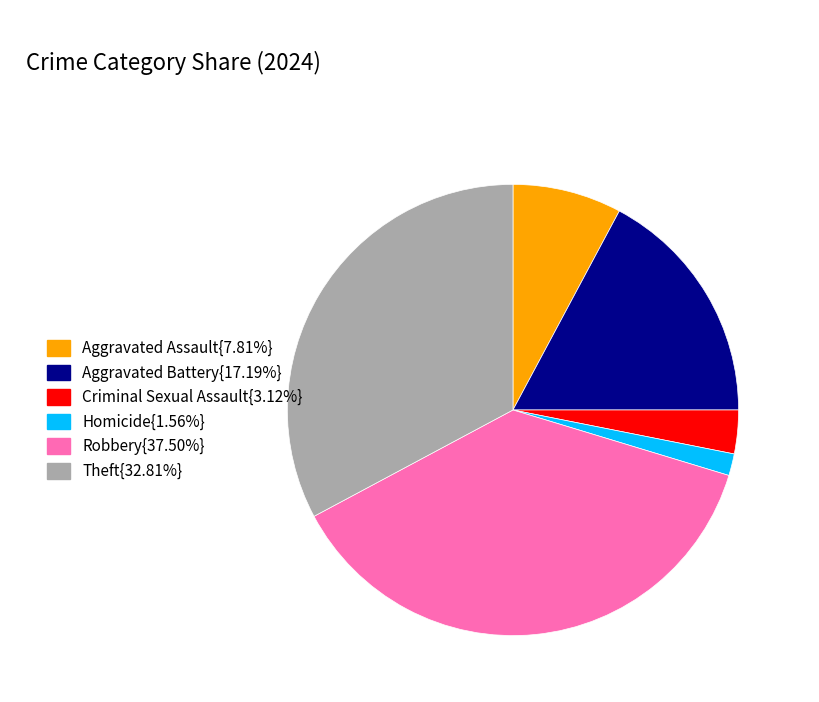

Is there any slice that represents more than half of the pie?

No